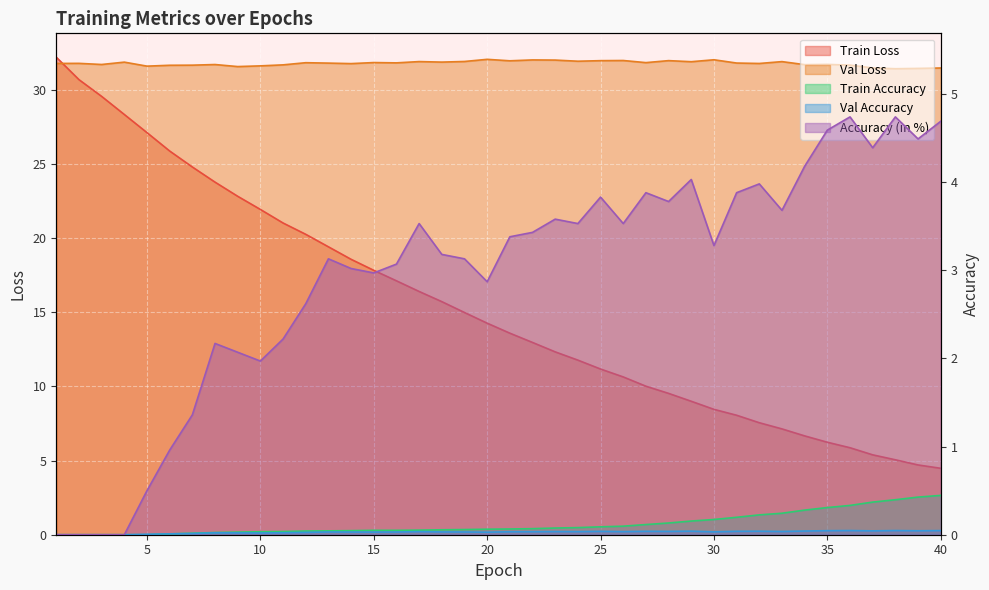

True or false: Train Accuracy and Train Loss cross at least once.

False